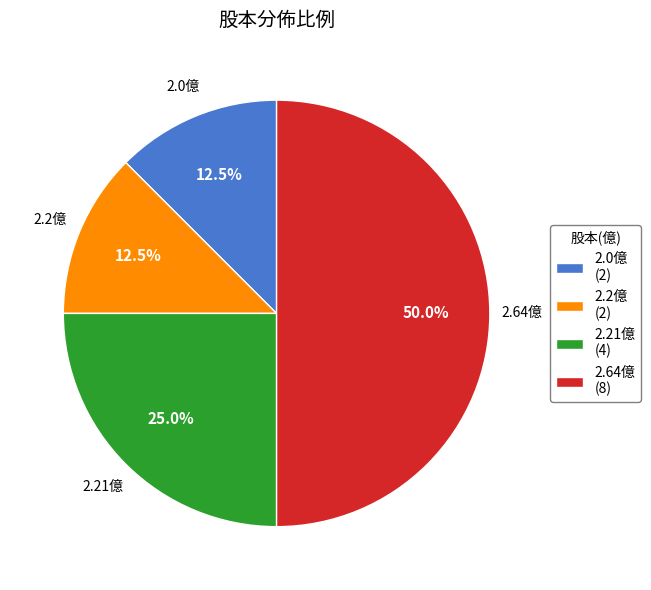

Is 2.2億 (2) the majority of the pie?

No